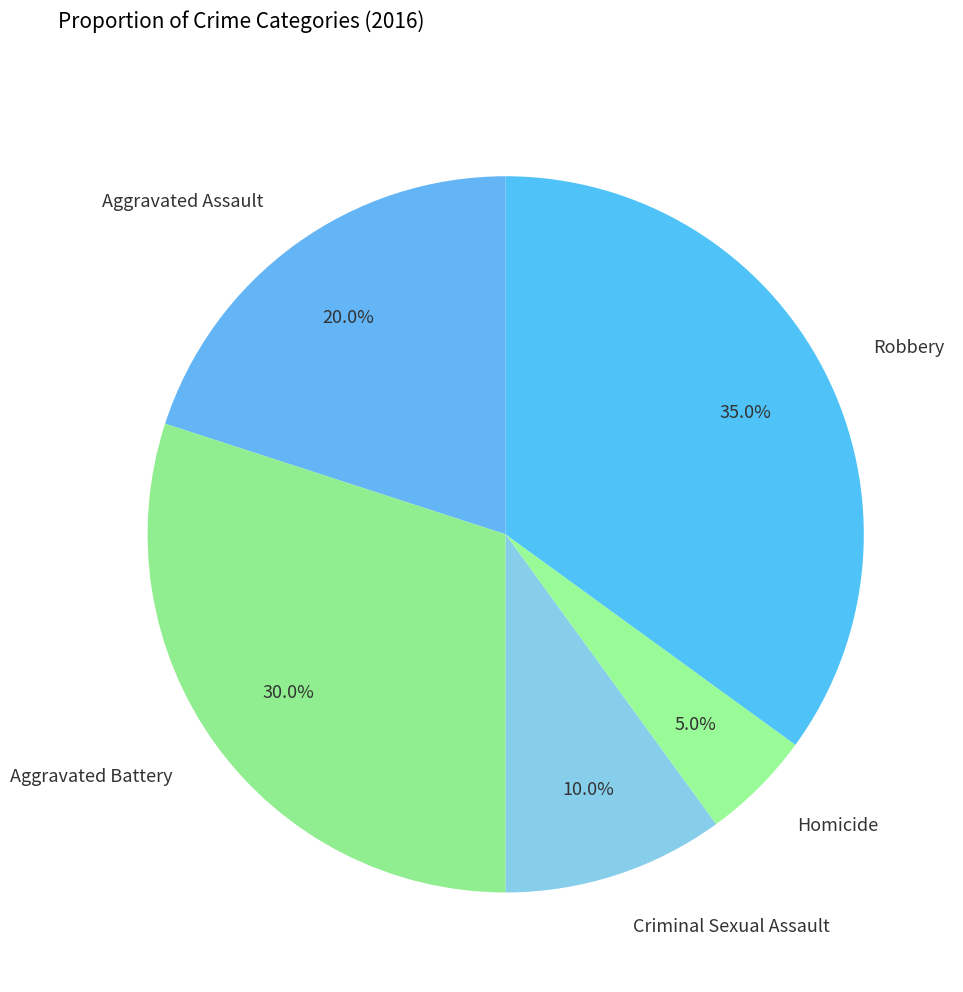

Does Aggravated Battery represent more than half of the total?

No